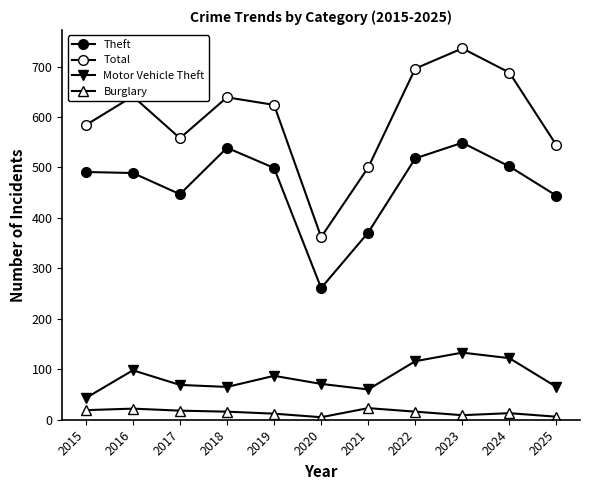

Is it true that Total equals 641 at 2016?

True